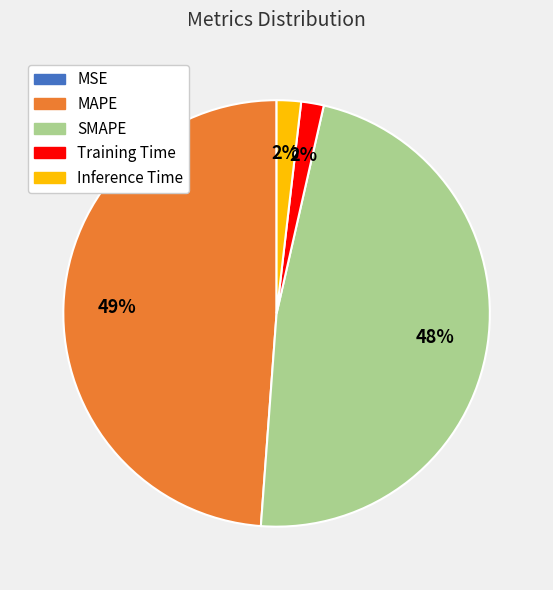

The MAPE slice represents 49% of the pie. True or false?

True